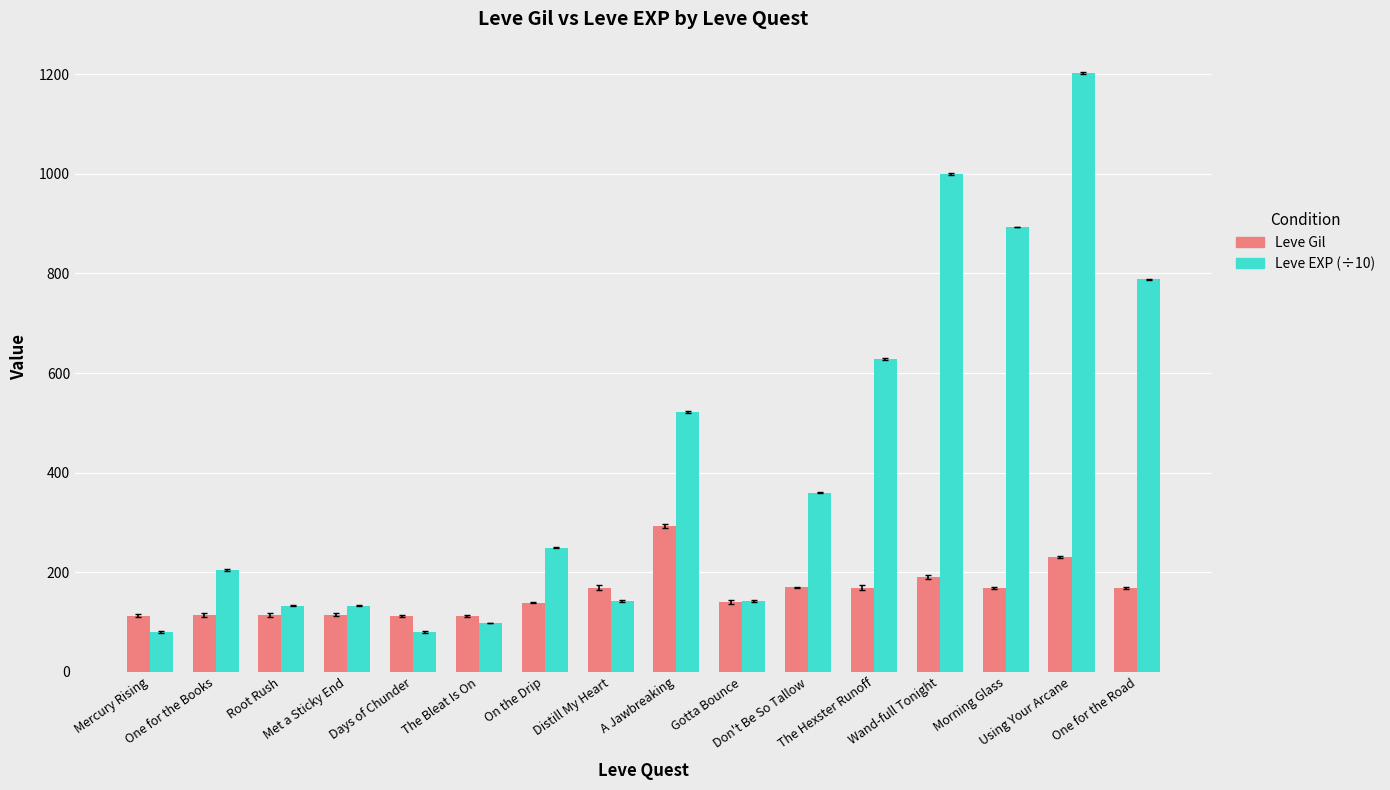

Which series has the largest total across all categories?

Leve EXP (÷10)